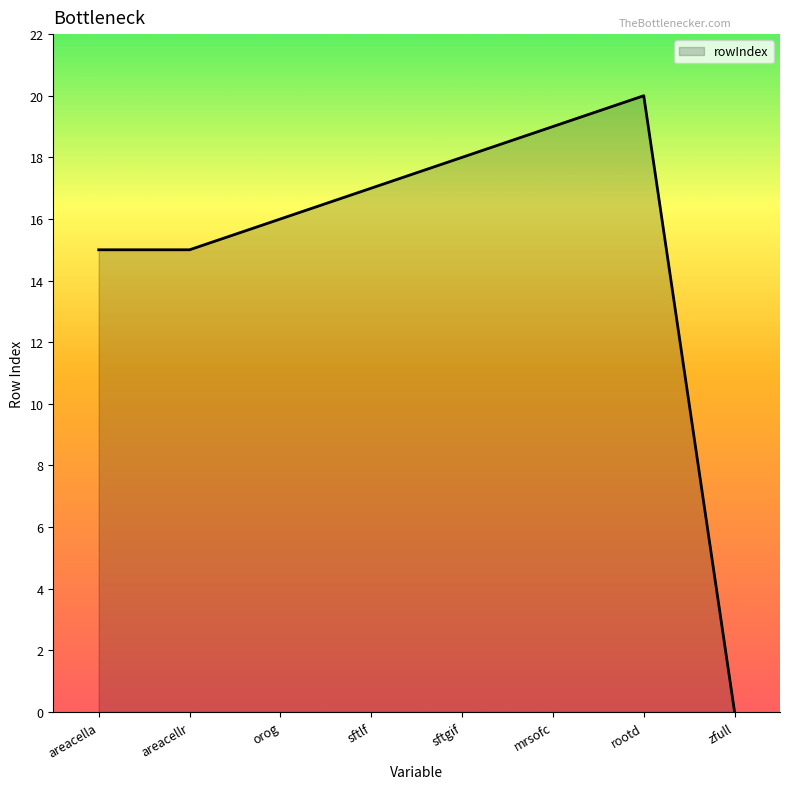

What is the sum of the values at areacellr and rootd?

35